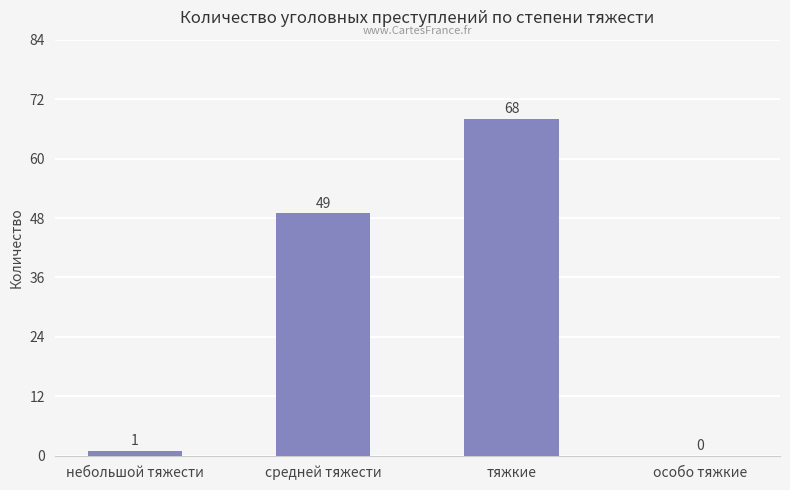

What is the greatest value displayed?

68